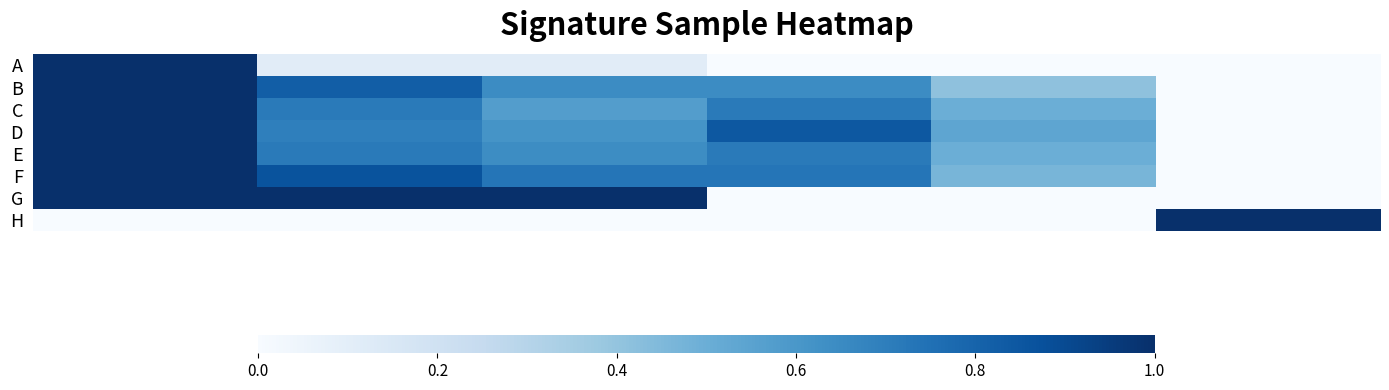

Reading left to right, list all the values displayed in this chart.

A: 1.0	0.1	0.1	0.0	0.0	0.0
B: 1.0	0.8	0.6	0.6	0.4	0.0
C: 1.0	0.7	0.6	0.7	0.5	0.0
D: 1.0	0.7	0.6	0.8	0.5	0.0
E: 1.0	0.7	0.6	0.7	0.5	0.0
F: 1.0	0.9	0.7	0.7	0.5	0.0
G: 1.0	1.0	1.0	0.0	0.0	0.0
H: 0.0	0.0	0.0	0.0	0.0	1.0